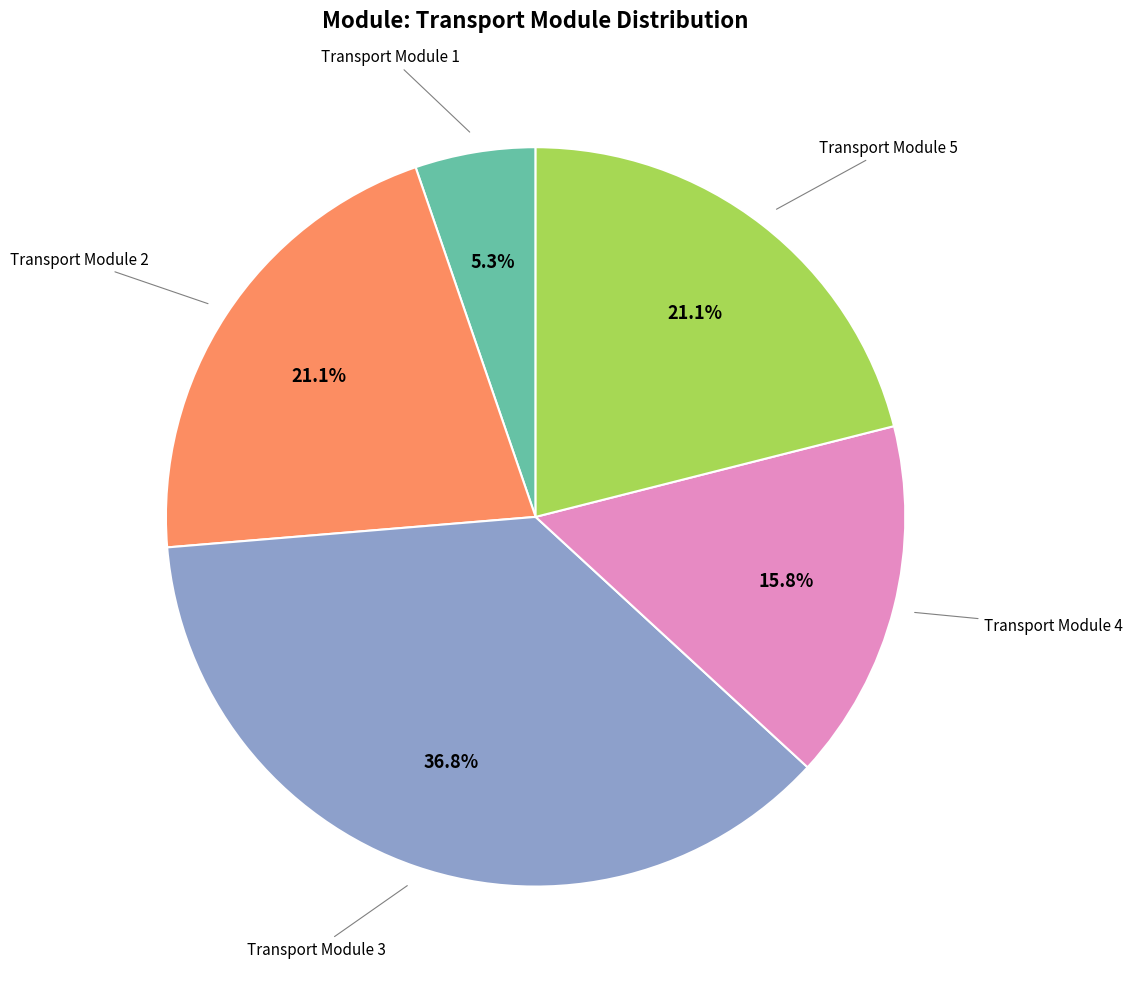

Is there a majority slice in this chart?

No